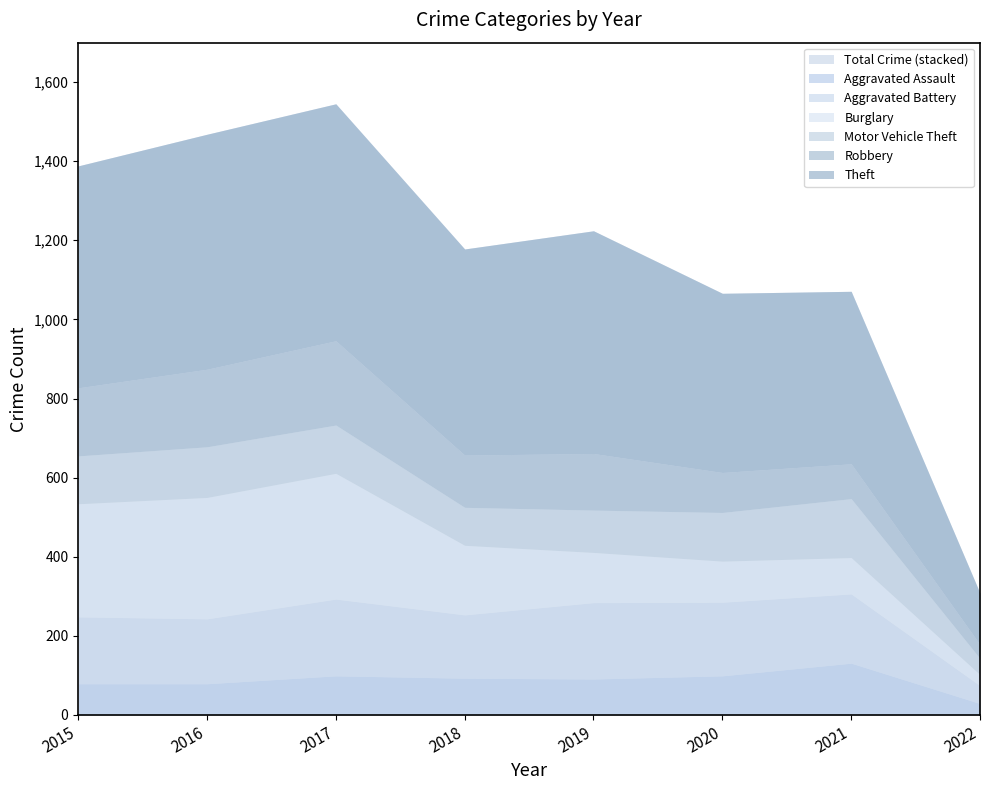

Read the Burglary value at 2018.

176